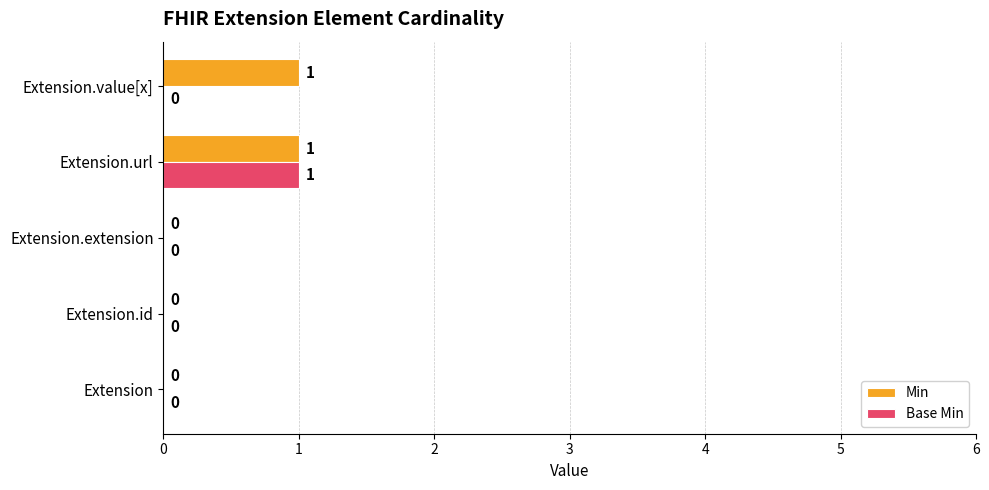

Which series has the largest total across all categories?

Min